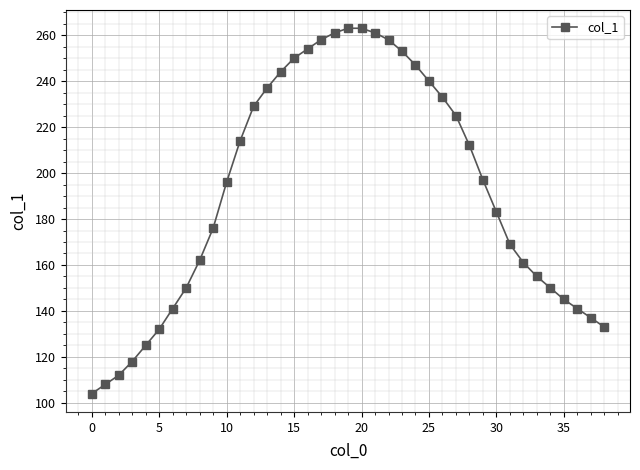

What is the value of the 34th point from the left?

155